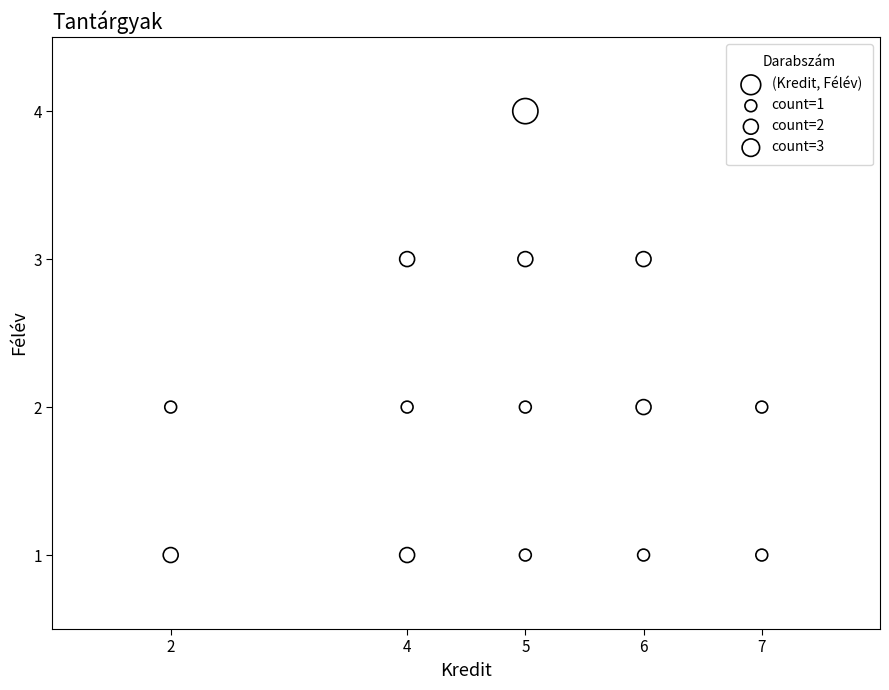

What is the range of Y values (max minus min)?

3